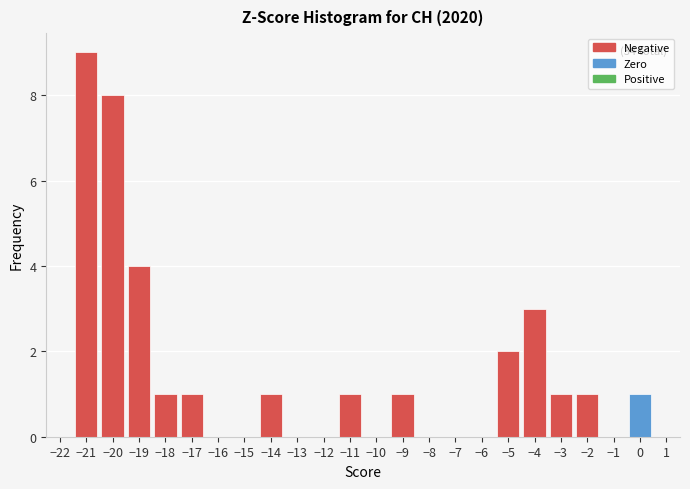

Which range on the x-axis has the tallest bar?

-21.5 to -20.5